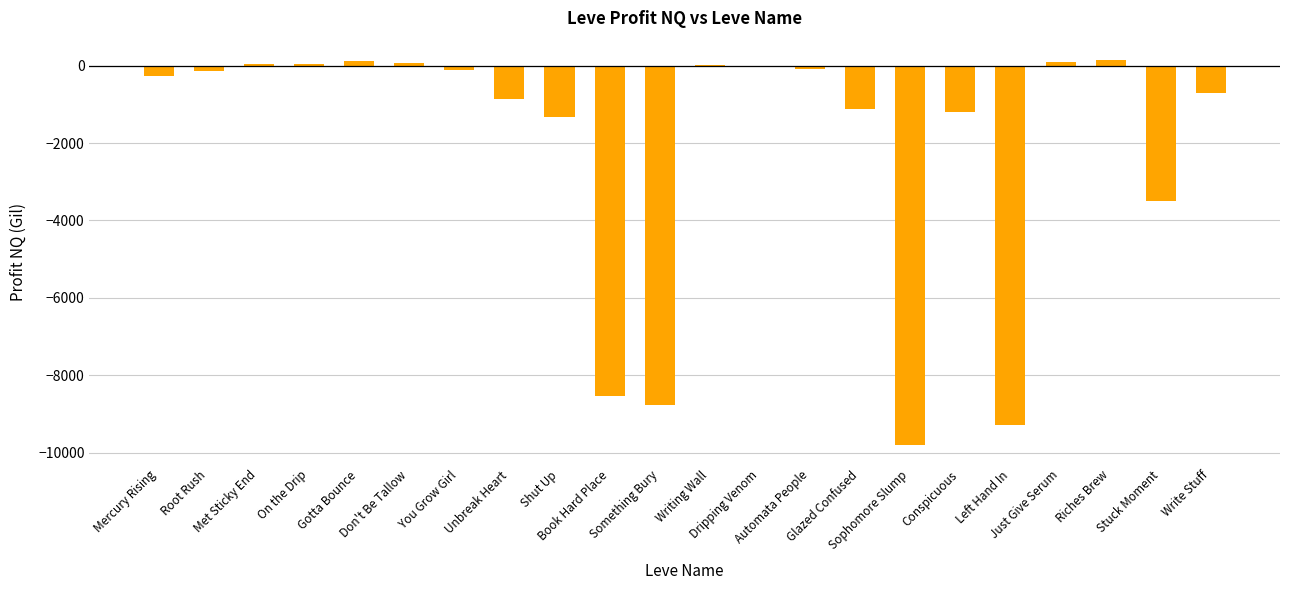

Between Sophomore Slump and Stuck Moment, which is larger?

Stuck Moment